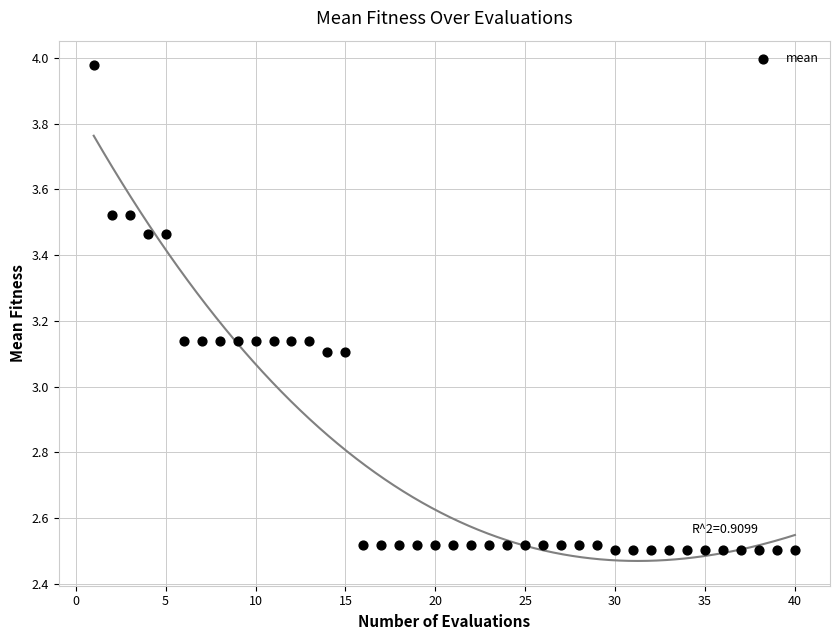

What is the range of X values (max minus min)?

39.0